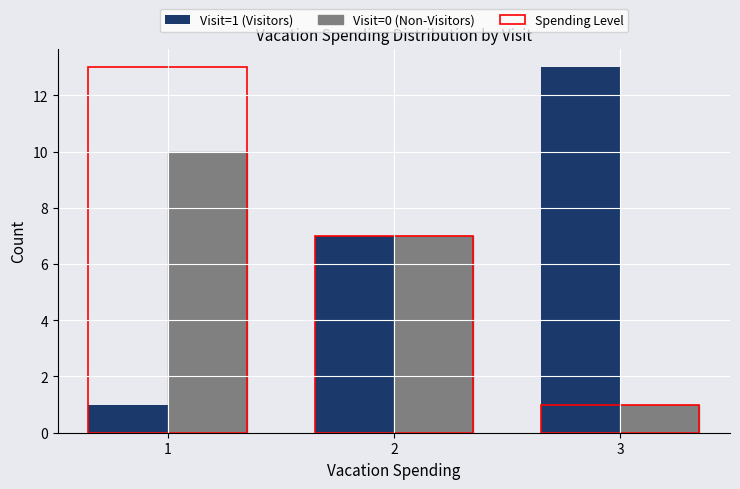

What is the smallest value displayed?

1